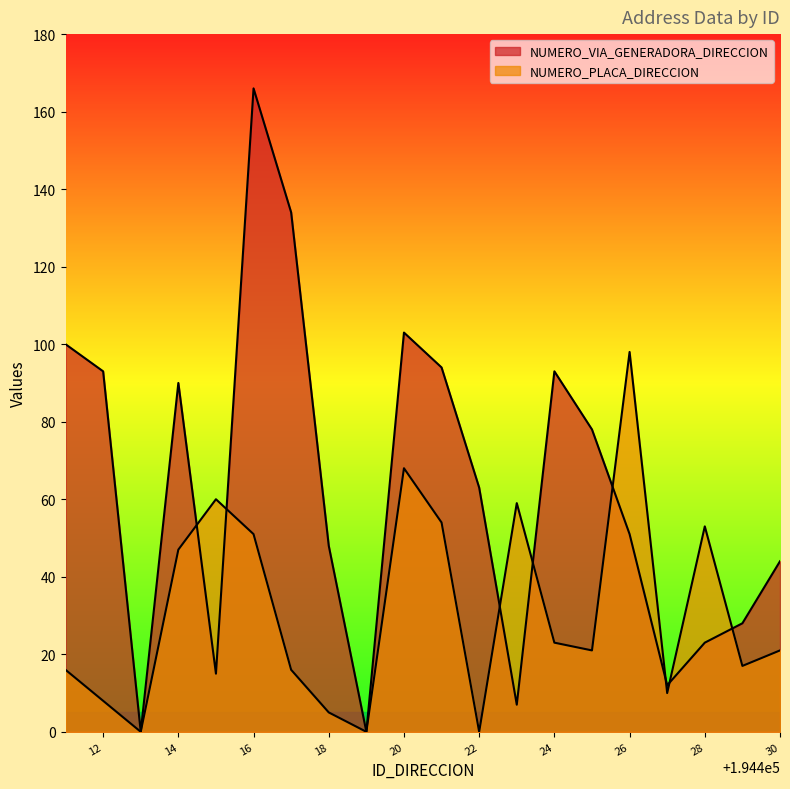

How many intersections are there between NUMERO_PLACA_DIRECCION and NUMERO_VIA_GENERADORA_DIRECCION?

8